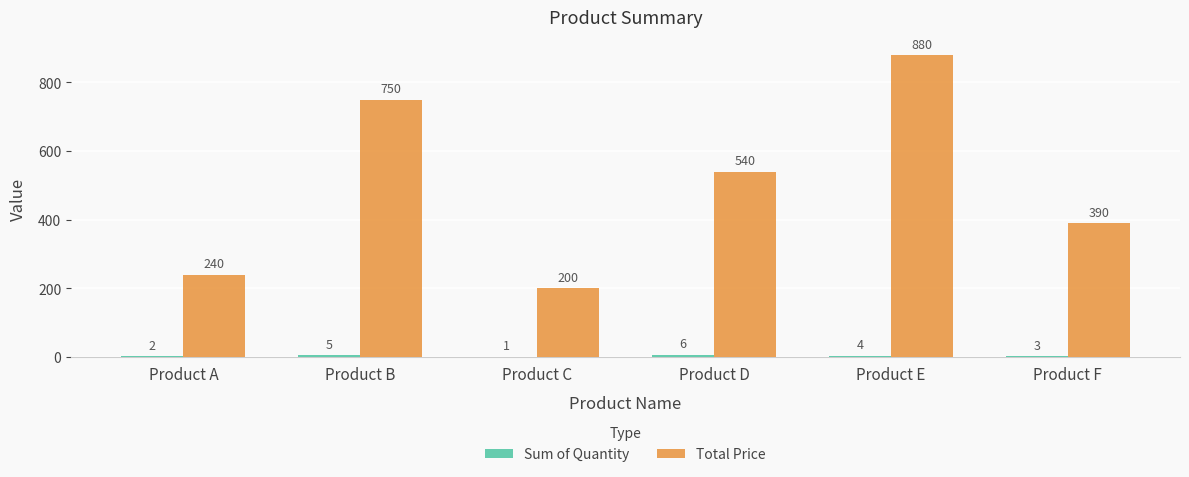

Which series has the largest total across all categories?

Total Price